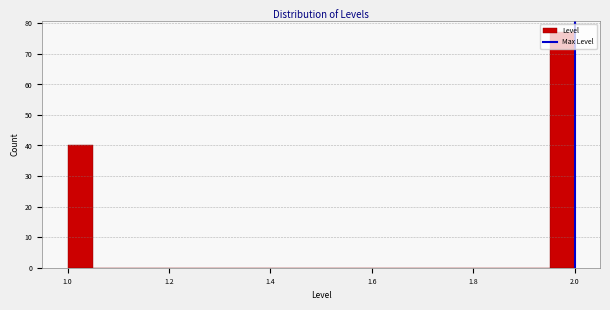

Read against the x-axis, roughly where is the centre of the tallest bar?

1.98